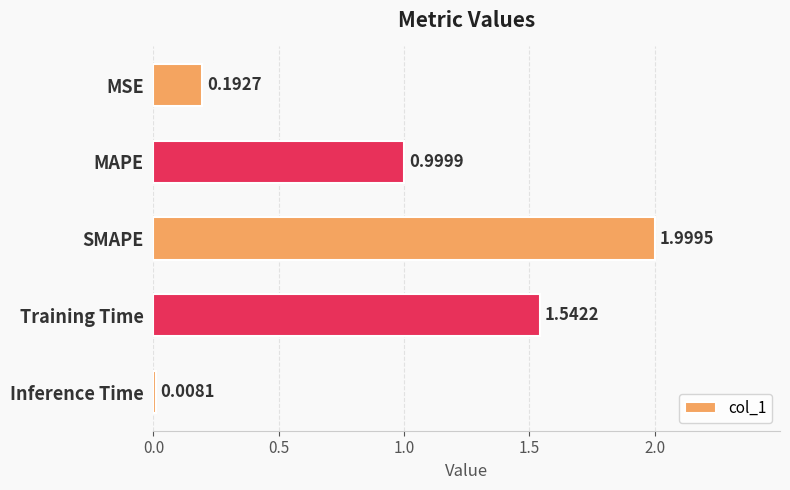

List the labels in order of value, smallest first.

Inference Time, MSE, MAPE, Training Time, SMAPE